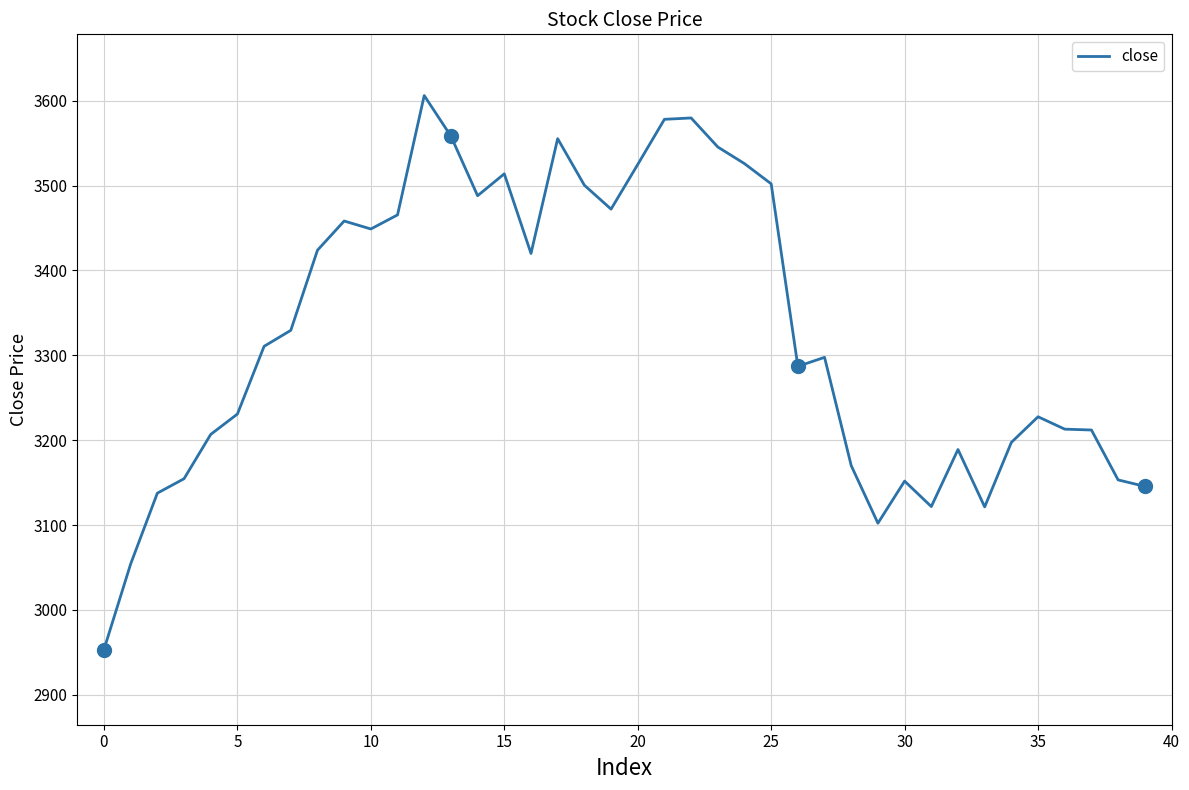

At which label is the value closest to 3279?

26